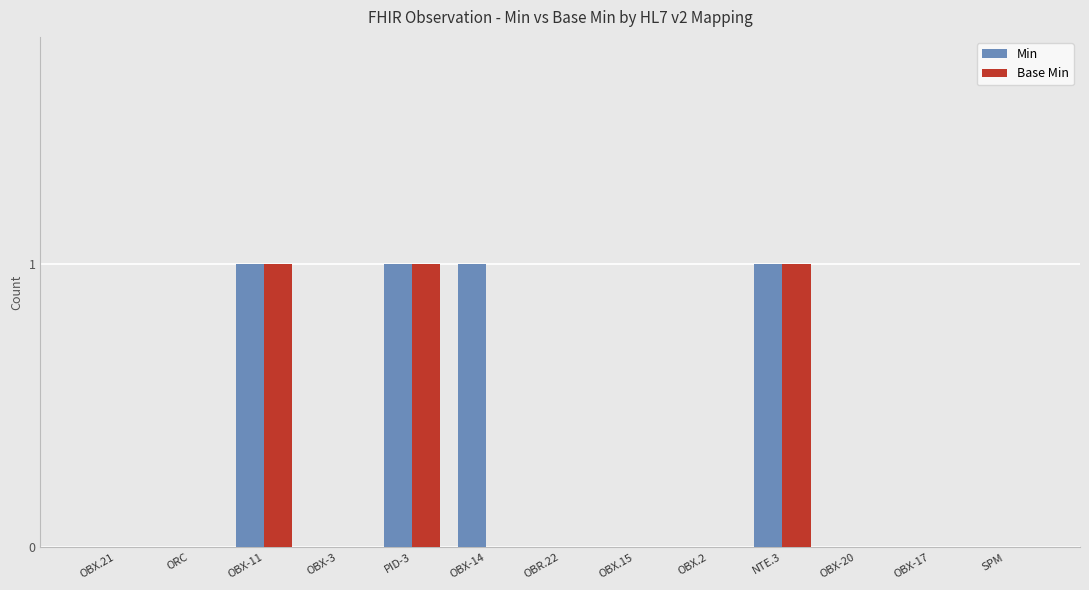

What are all the series names shown in the legend?

Min, Base Min